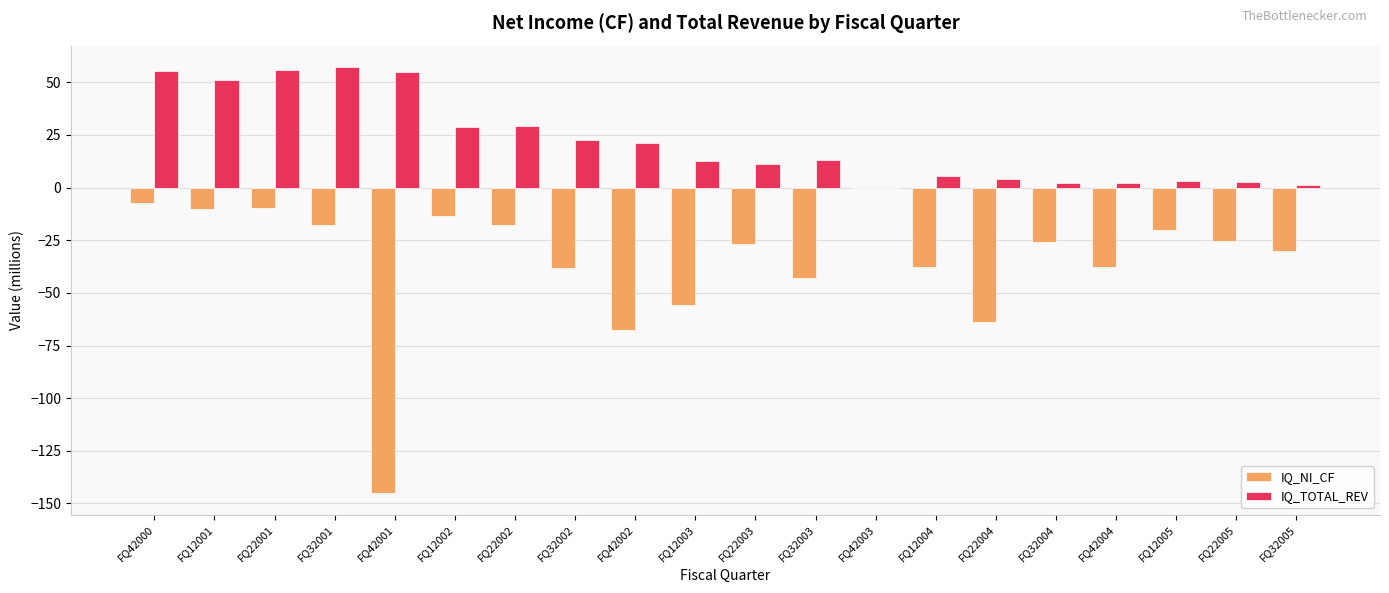

Which series has the largest total across all categories?

IQ_TOTAL_REV